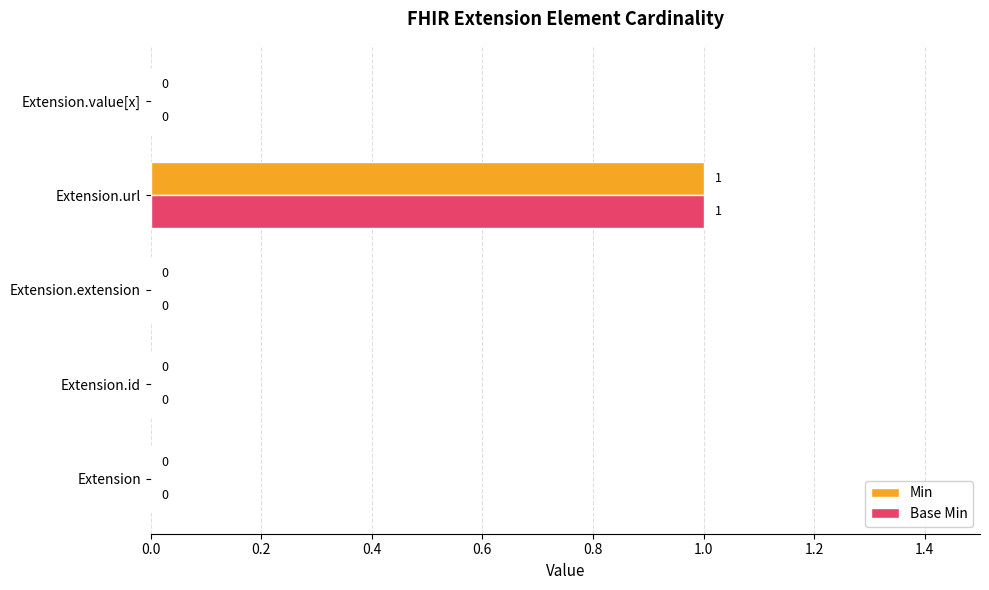

True or false: Min has a value of 1 at Extension.url.

True